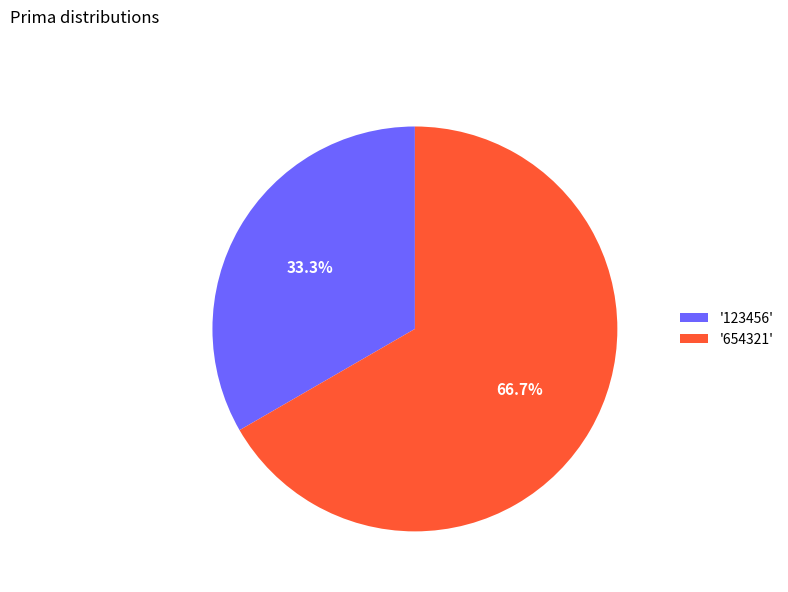

Which category accounts for the majority?

'654321'